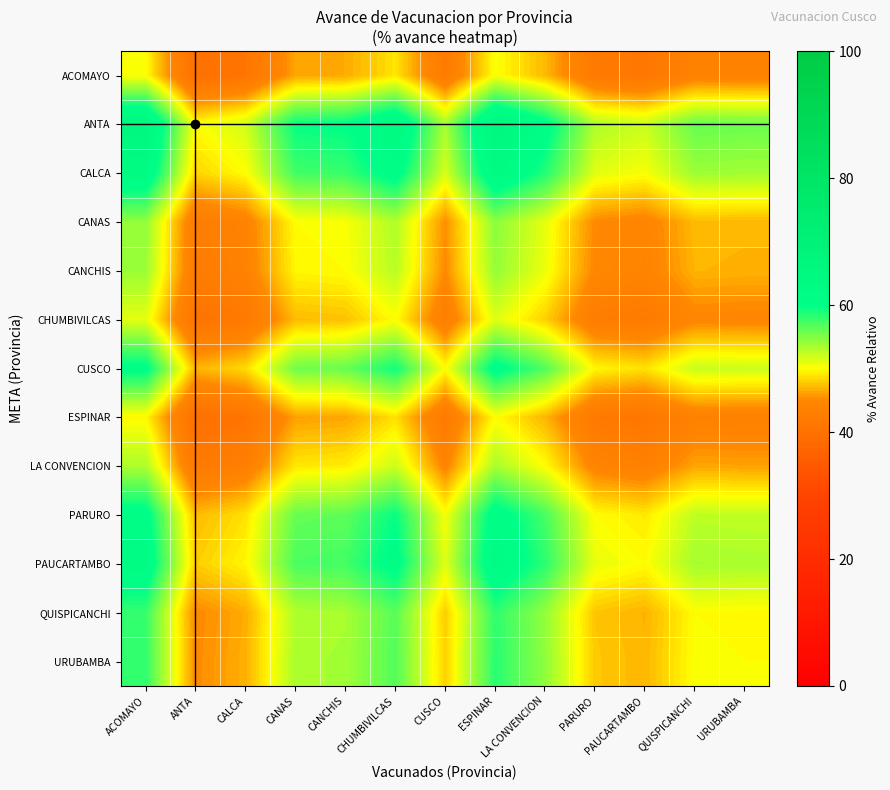

Reading left to right, list all the values displayed in this chart.

ACOMAYO: ACOMAYO=50.0	ANTA=39.8	CALCA=41.0	CANAS=46.2	CANCHIS=46.5	CHUMBIVILCAS=49.0	CUSCO=42.1	ESPINAR=50.2	LA CONVENCION=47.1	PARURO=41.9	PAUCARTAMBO=41.2	QUISPICANCHI=43.8	URUBAMBA=43.6
ANTA: ACOMAYO=65.5	ANTA=50.0	CALCA=51.9	CANAS=59.8	CANCHIS=60.2	CHUMBIVILCAS=63.9	CUSCO=53.5	ESPINAR=65.8	LA CONVENCION=61.1	PARURO=53.2	PAUCARTAMBO=52.2	QUISPICANCHI=56.0	URUBAMBA=55.8
CALCA: ACOMAYO=62.8	ANTA=48.2	CALCA=50.0	CANAS=57.4	CANCHIS=57.8	CHUMBIVILCAS=61.3	CUSCO=51.5	ESPINAR=63.1	LA CONVENCION=58.7	PARURO=51.2	PAUCARTAMBO=50.3	QUISPICANCHI=53.9	URUBAMBA=53.7
CANAS: ACOMAYO=54.3	ANTA=42.6	CALCA=44.0	CANAS=50.0	CANCHIS=50.3	CHUMBIVILCAS=53.1	CUSCO=45.3	ESPINAR=54.6	LA CONVENCION=51.0	PARURO=45.0	PAUCARTAMBO=44.3	QUISPICANCHI=47.2	URUBAMBA=47.0
CANCHIS: ACOMAYO=54.0	ANTA=42.4	CALCA=43.8	CANAS=49.7	CANCHIS=50.0	CHUMBIVILCAS=52.8	CUSCO=45.0	ESPINAR=54.2	LA CONVENCION=50.7	PARURO=44.8	PAUCARTAMBO=44.0	QUISPICANCHI=46.9	URUBAMBA=46.8
CHUMBIVILCAS: ACOMAYO=51.1	ANTA=40.5	CALCA=41.8	CANAS=47.2	CANCHIS=47.4	CHUMBIVILCAS=50.0	CUSCO=42.9	ESPINAR=51.3	LA CONVENCION=48.1	PARURO=42.6	PAUCARTAMBO=42.0	QUISPICANCHI=44.6	URUBAMBA=44.5
CUSCO: ACOMAYO=60.7	ANTA=46.8	CALCA=48.5	CANAS=55.6	CANCHIS=55.9	CHUMBIVILCAS=59.3	CUSCO=50.0	ESPINAR=61.0	LA CONVENCION=56.8	PARURO=49.7	PAUCARTAMBO=48.8	QUISPICANCHI=52.2	URUBAMBA=52.1
ESPINAR: ACOMAYO=49.8	ANTA=39.6	CALCA=40.9	CANAS=46.0	CANCHIS=46.3	CHUMBIVILCAS=48.7	CUSCO=41.9	ESPINAR=50.0	LA CONVENCION=46.9	PARURO=41.7	PAUCARTAMBO=41.1	QUISPICANCHI=43.6	URUBAMBA=43.4
LA CONVENCION: ACOMAYO=53.2	ANTA=41.9	CALCA=43.3	CANAS=49.0	CANCHIS=49.3	CHUMBIVILCAS=52.1	CUSCO=44.5	ESPINAR=53.5	LA CONVENCION=50.0	PARURO=44.2	PAUCARTAMBO=43.5	QUISPICANCHI=46.3	URUBAMBA=46.1
PARURO: ACOMAYO=61.2	ANTA=47.1	CALCA=48.8	CANAS=56.0	CANCHIS=56.3	CHUMBIVILCAS=59.7	CUSCO=50.3	ESPINAR=61.5	LA CONVENCION=57.2	PARURO=50.0	PAUCARTAMBO=49.1	QUISPICANCHI=52.6	URUBAMBA=52.4
PAUCARTAMBO: ACOMAYO=62.4	ANTA=48.0	CALCA=49.7	CANAS=57.1	CANCHIS=57.4	CHUMBIVILCAS=60.9	CUSCO=51.2	ESPINAR=62.7	LA CONVENCION=58.3	PARURO=50.9	PAUCARTAMBO=50.0	QUISPICANCHI=53.6	URUBAMBA=53.4
QUISPICANCHI: ACOMAYO=57.9	ANTA=45.0	CALCA=46.6	CANAS=53.1	CANCHIS=53.5	CHUMBIVILCAS=56.6	CUSCO=47.9	ESPINAR=58.2	LA CONVENCION=54.2	PARURO=47.6	PAUCARTAMBO=46.8	QUISPICANCHI=50.0	URUBAMBA=49.8
URUBAMBA: ACOMAYO=58.1	ANTA=45.1	CALCA=46.7	CANAS=53.3	CANCHIS=53.6	CHUMBIVILCAS=56.8	CUSCO=48.1	ESPINAR=58.4	LA CONVENCION=54.4	PARURO=47.8	PAUCARTAMBO=47.0	QUISPICANCHI=50.2	URUBAMBA=50.0